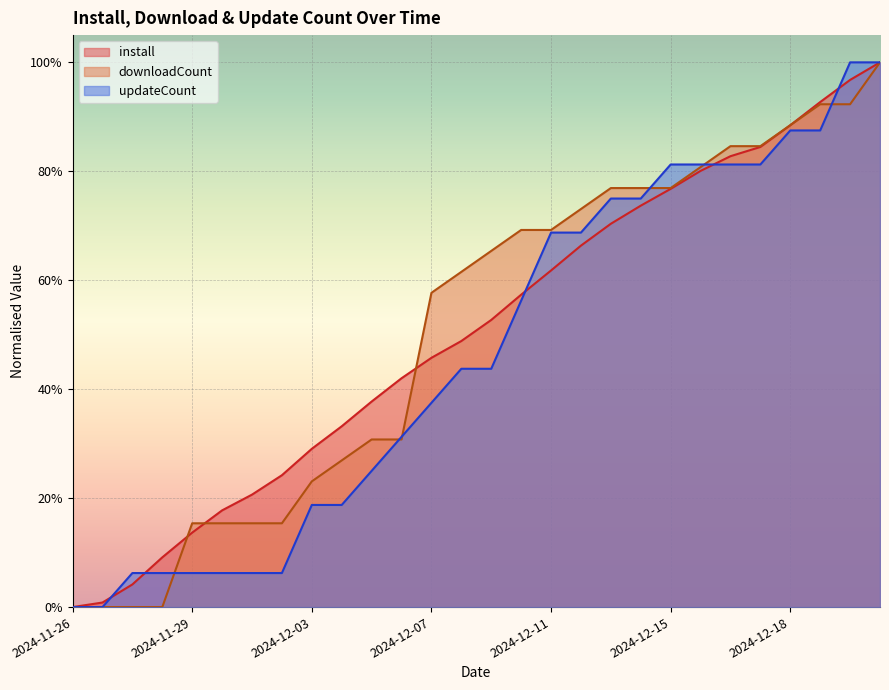

Read the install value at 2024-12-03.

0.3